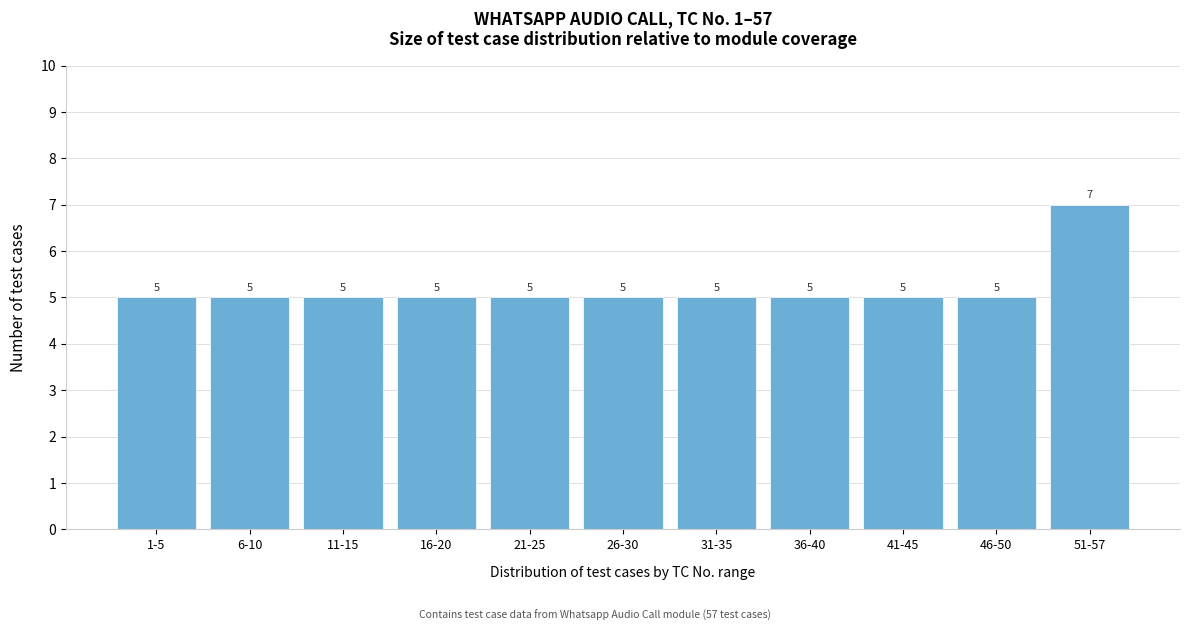

Reading right to left, what are all the values shown in this chart?

51-57=7	46-50=5	41-45=5	36-40=5	31-35=5	26-30=5	21-25=5	16-20=5	11-15=5	6-10=5	1-5=5